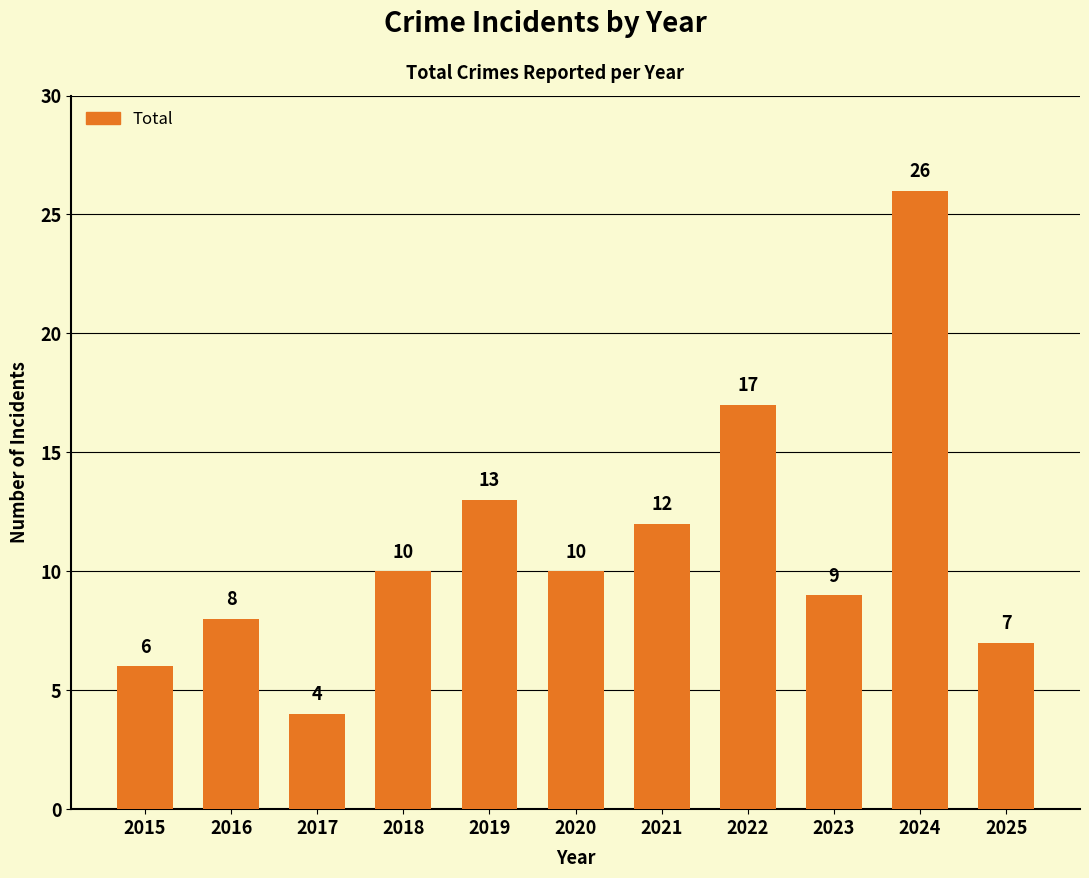

Is it true that the value at 2020 is 10?

True